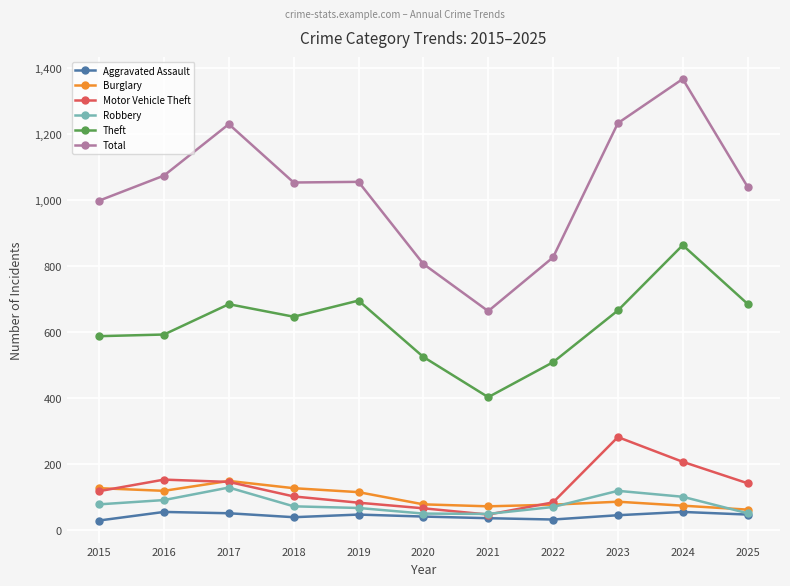

Is the value of Motor Vehicle Theft at 2021 greater than the value of Robbery at 2022?

No